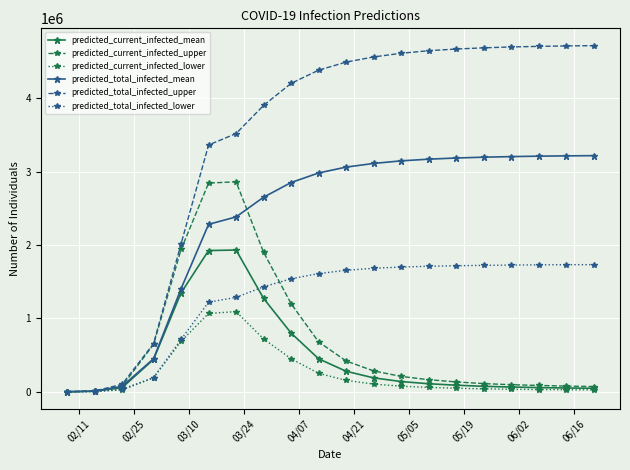

What is the maximum value shown in the chart?

4714000